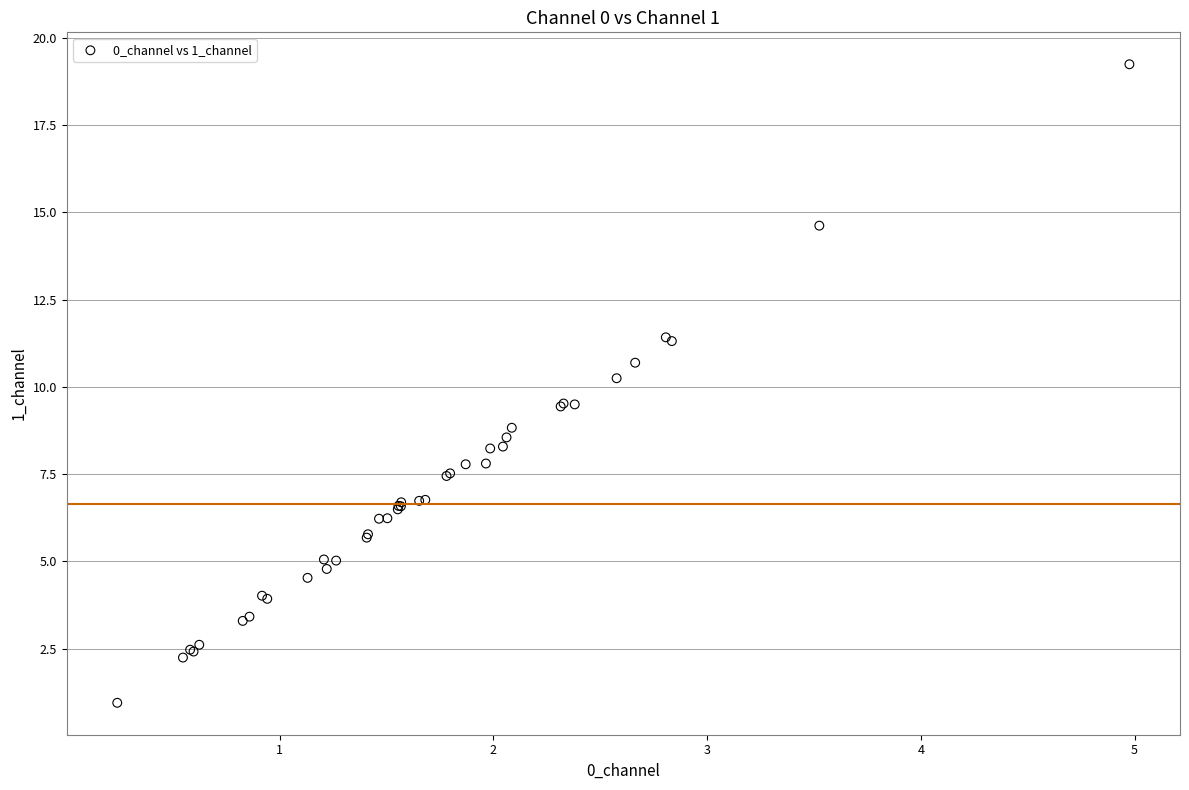

What Y value in the scatter plot is closest to 10?

10.2